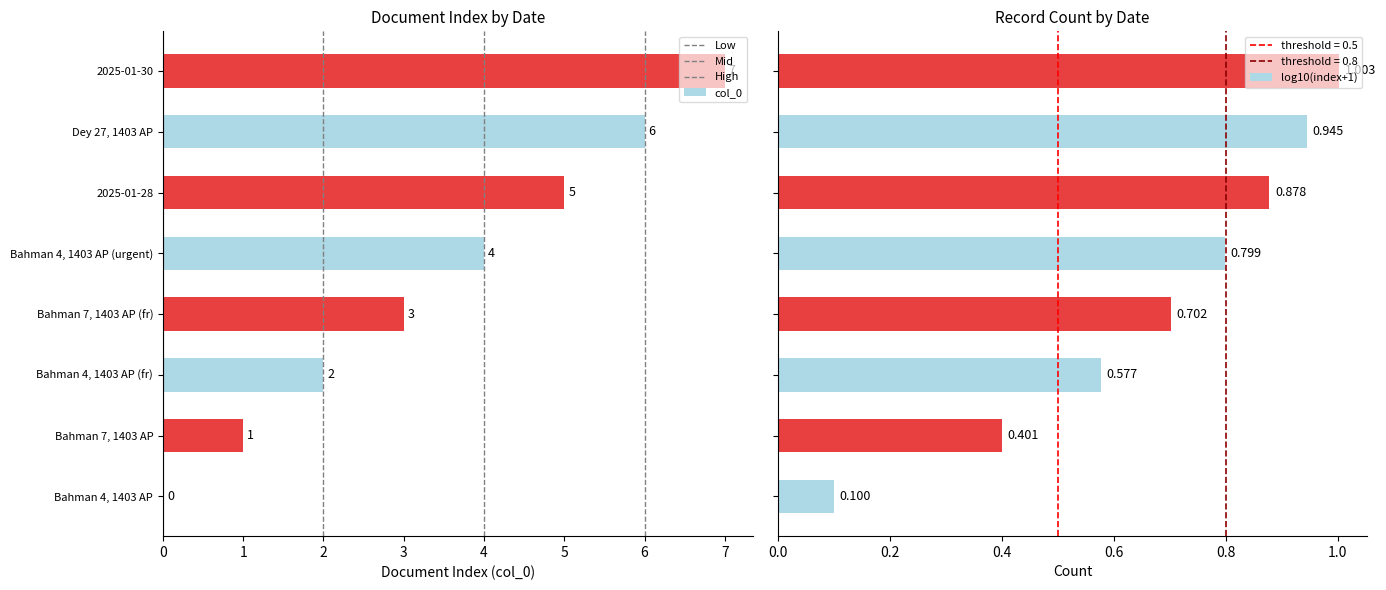

Read the value at Bahman 7, 1403 AP.

1